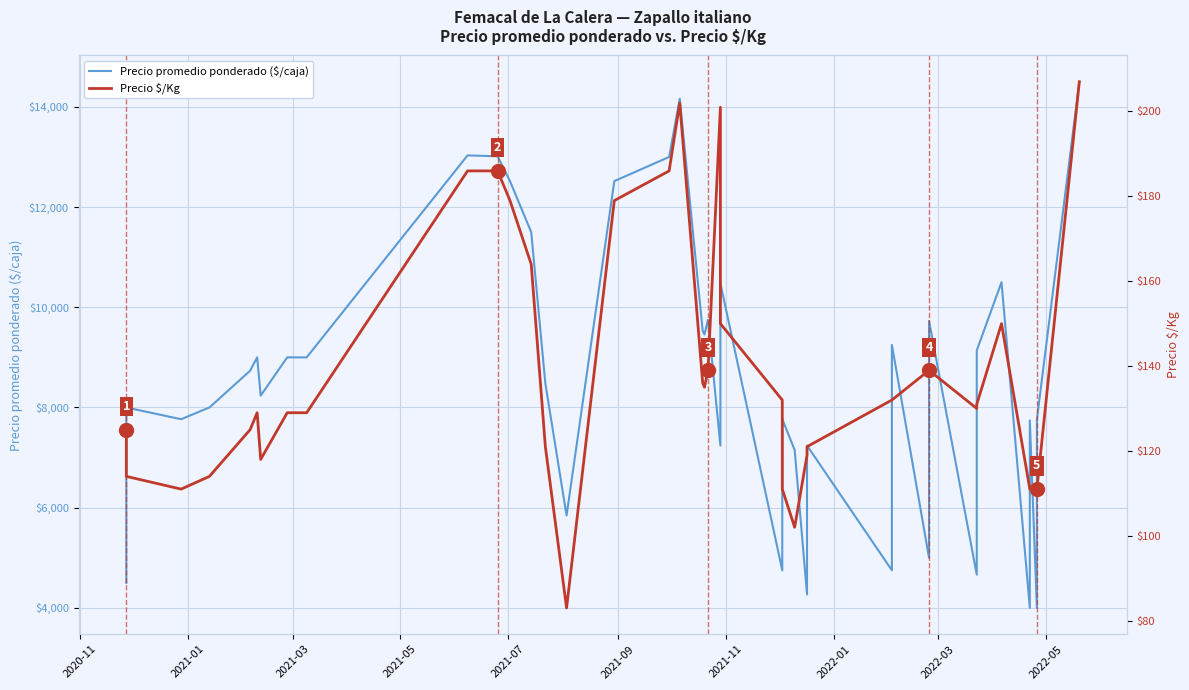

Reading right to left, what are all the values shown in this chart?

Precio promedio ponderado ($/caja): 14500	7762	4000	7741	4000	10500	9140	4664	9727	5000	9250	4750	7240	4269	7152	7768	4750	10476	7240	9750	9458	9525	14162	13000	12518	5844	8478	11500	12516	13013	13031	9000	9000	8237	9000	8733	8000	7766	8000	4500
Precio $/Kg: 207	111	111	111	111	150	131	130	139	139	132	132	121	119	102	111	132	150	201	139	135	136	202	186	179	83	121	164	179	186	186	129	129	118	129	125	114	111	114	125